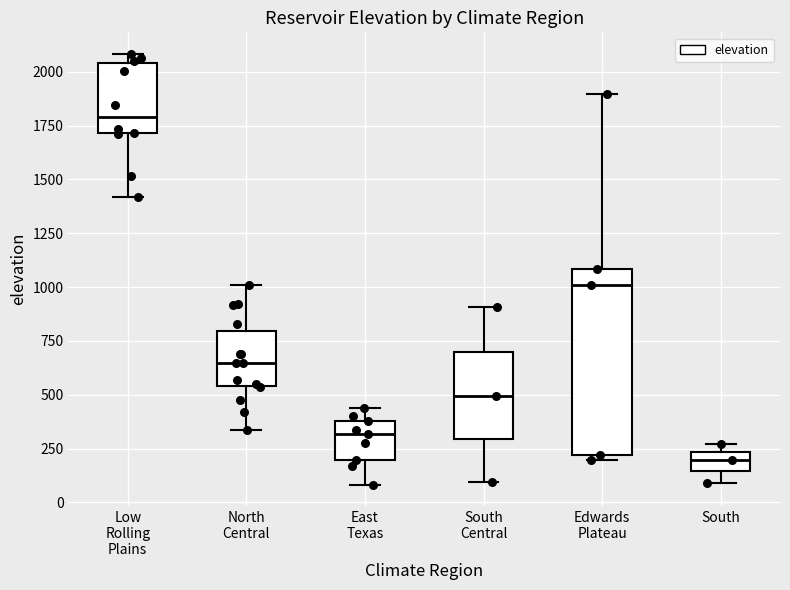

Which box has the highest median line?

Low Rolling Plains